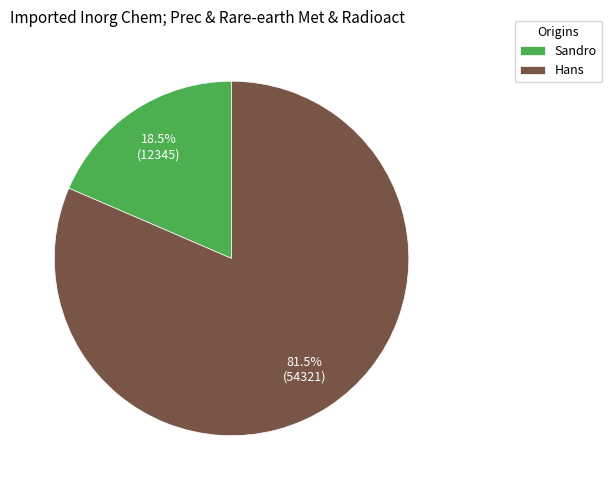

To the nearest percent, what is the difference between the Sandro and Hans slice percentages?

63%